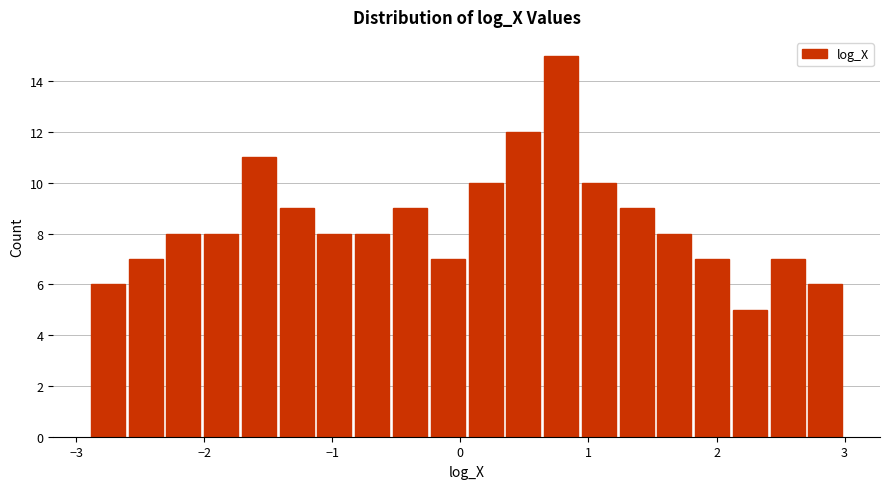

Around what value on the x-axis is the tallest bar? Give the approximate position of its centre, as read against the axis.

0.8